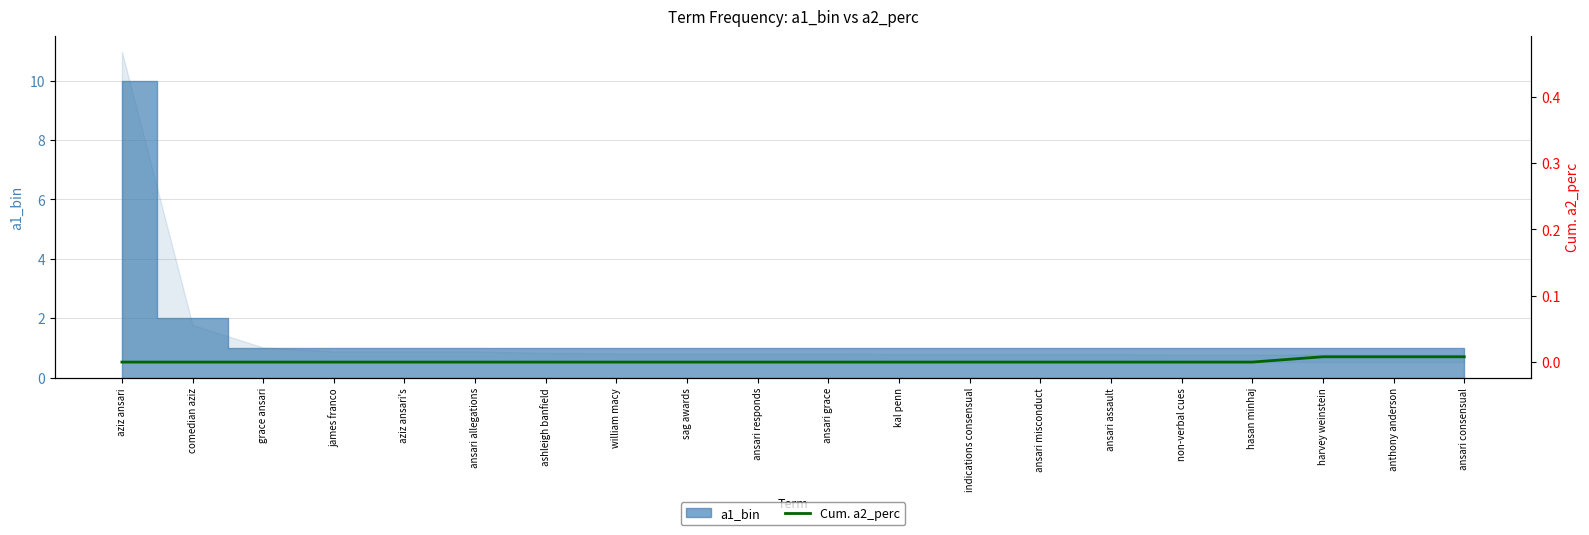

How many data points does each series have?

20